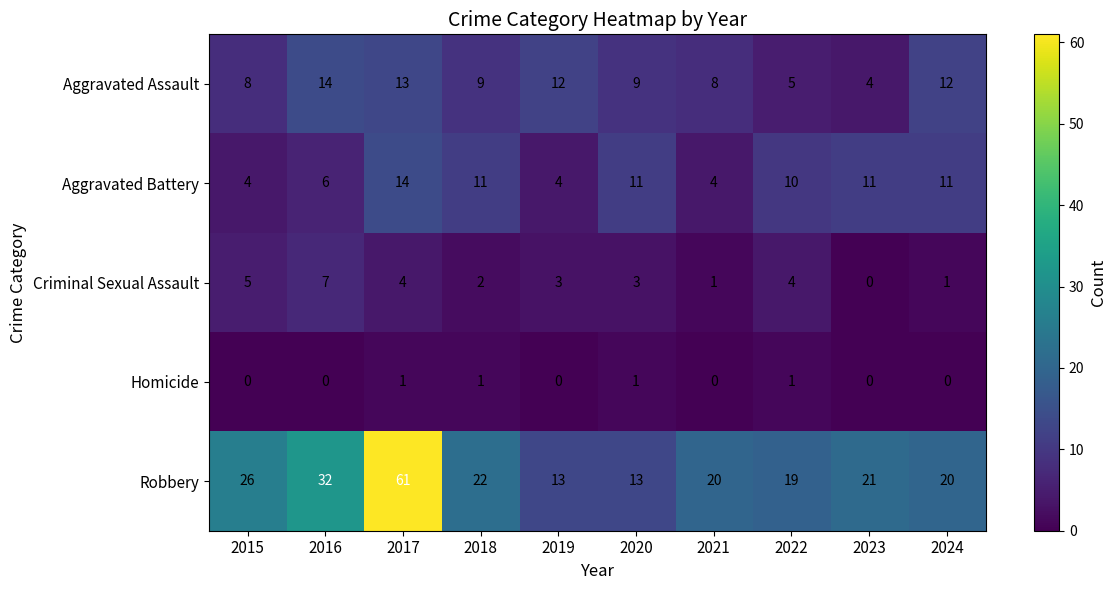

What is the approximate value of Criminal Sexual Assault at 2015?

5